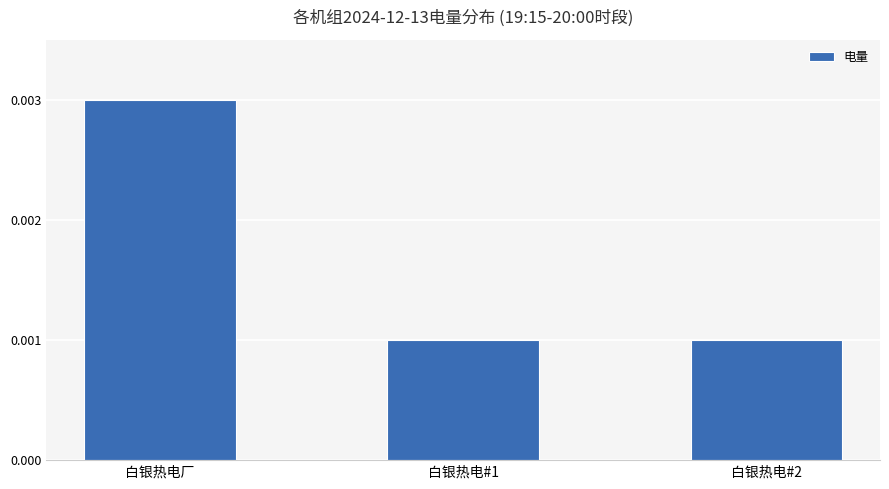

What is the label of the 2nd bar from the left?

白银热电#1